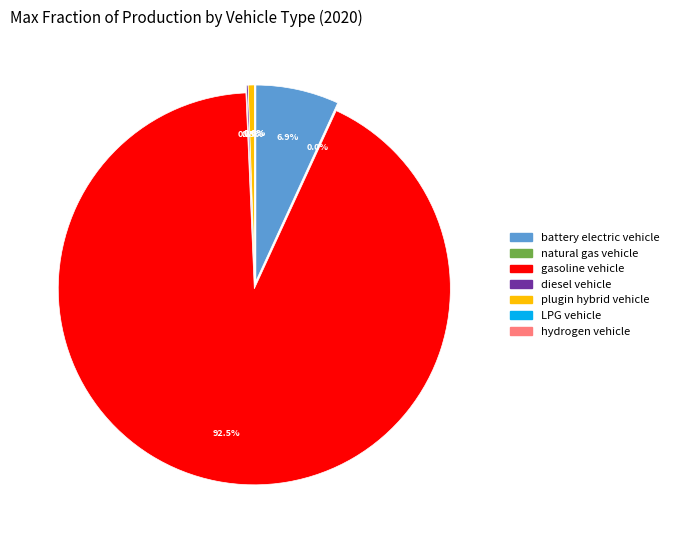

How many segments does this pie chart have?

7